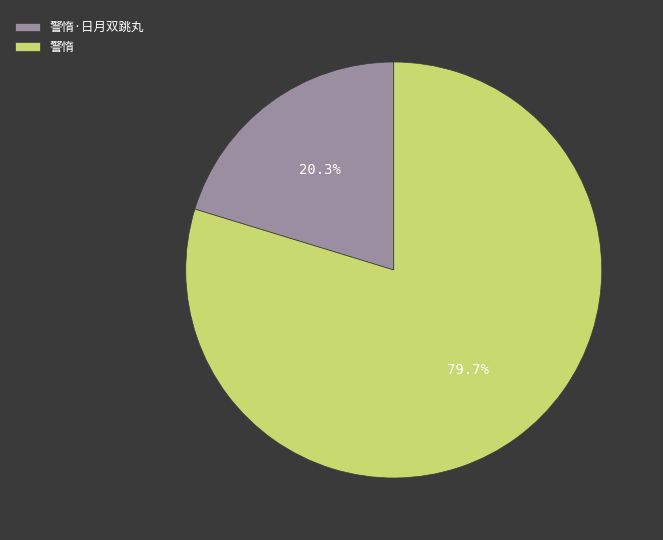

How many slices are in this pie chart?

2